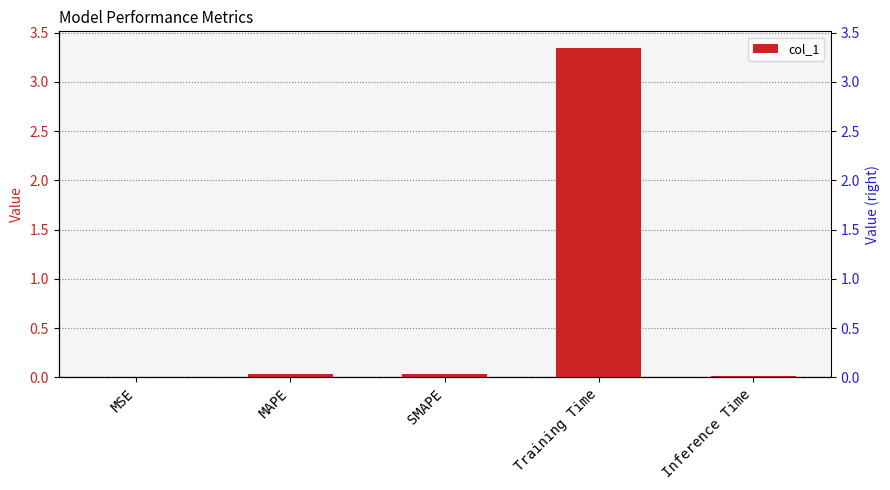

Is it true that the value at SMAPE is 0.0?

True